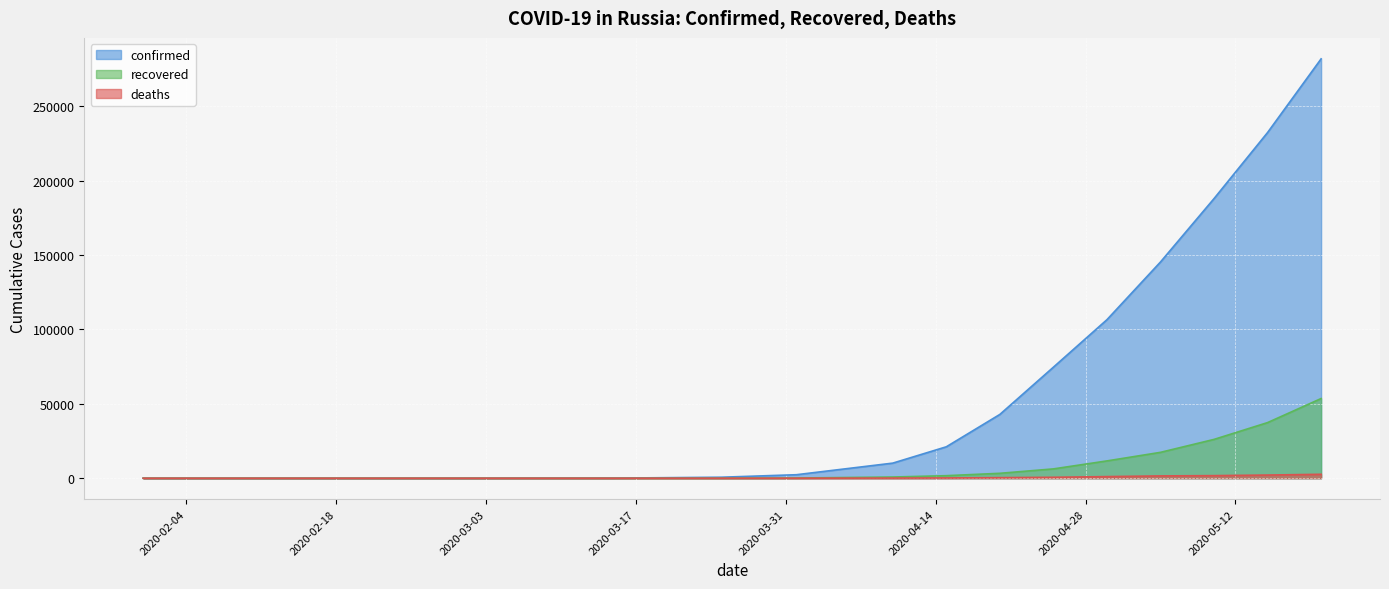

At which category is the sum across all series the highest?

2020-05-20